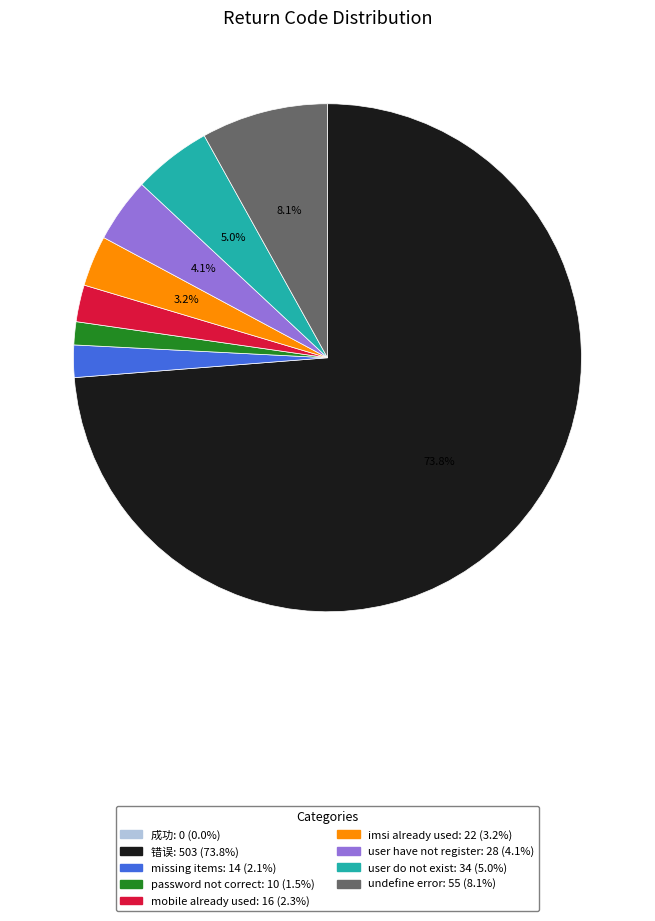

To the nearest percent, what is the difference between the missing items and undefine error slice percentages?

6%